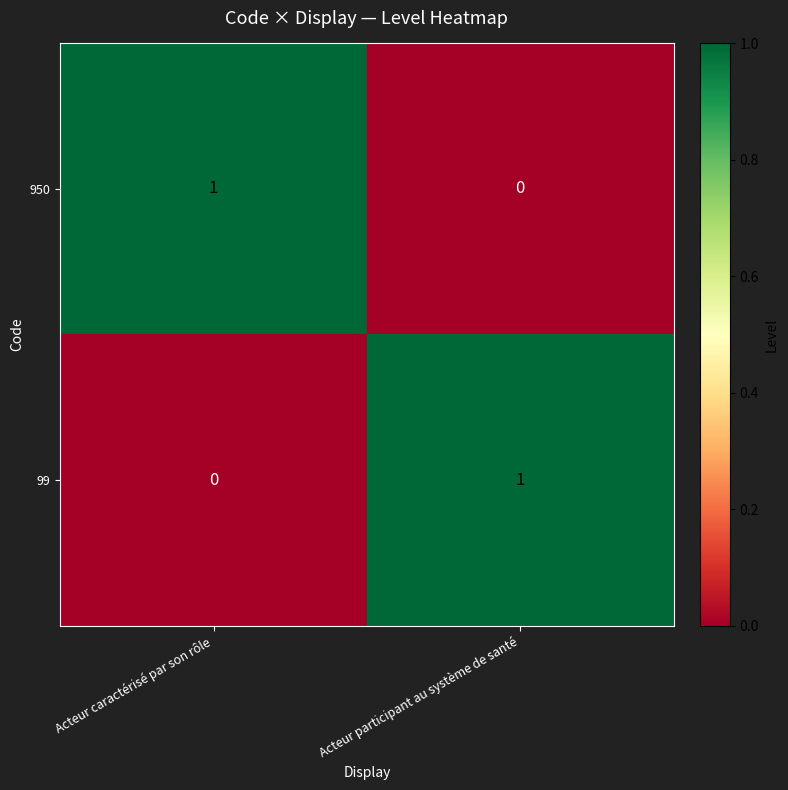

Rank the series at Acteur caractérisé par son rôle from lowest to highest value.

99, 950